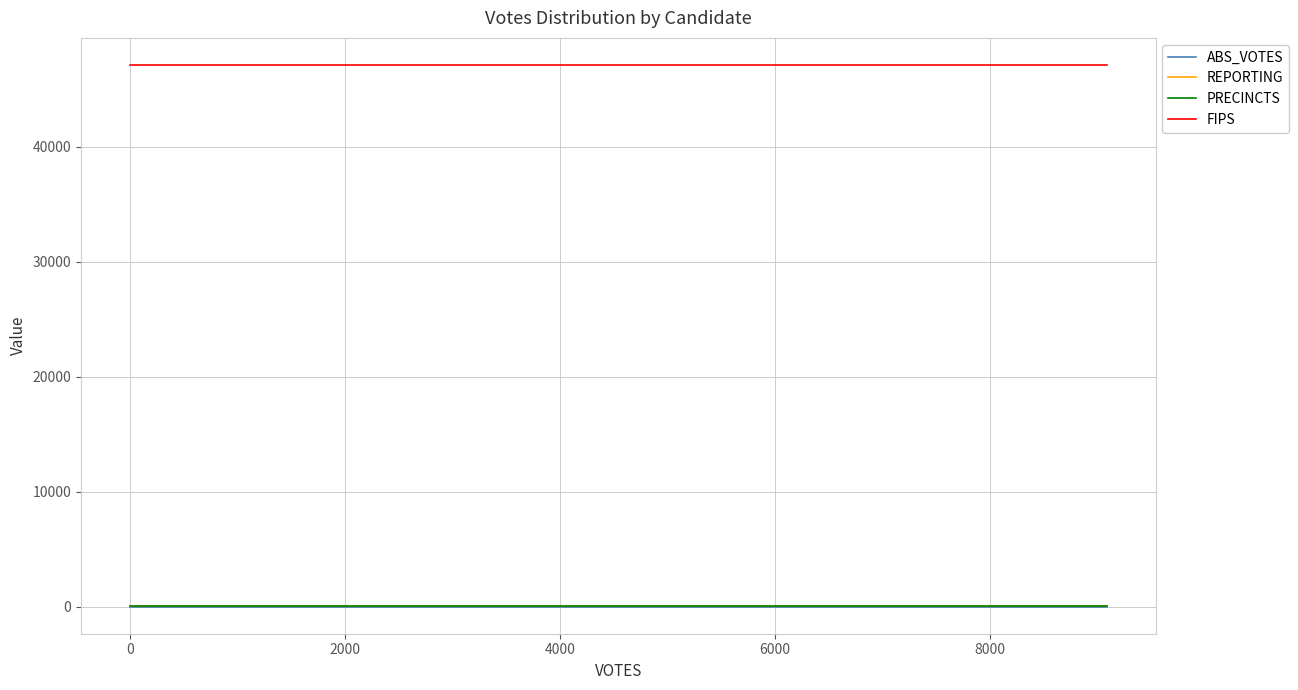

Reading left to right, what are all the values shown in this chart?

ABS_VOTES: 0	0	0	0	0	0	0	0	0	0
REPORTING: 16	16	16	16	16	16	16	16	16	16
PRECINCTS: 16	16	16	16	16	16	16	16	16	16
FIPS: 47109	47109	47109	47109	47109	47109	47109	47109	47109	47109